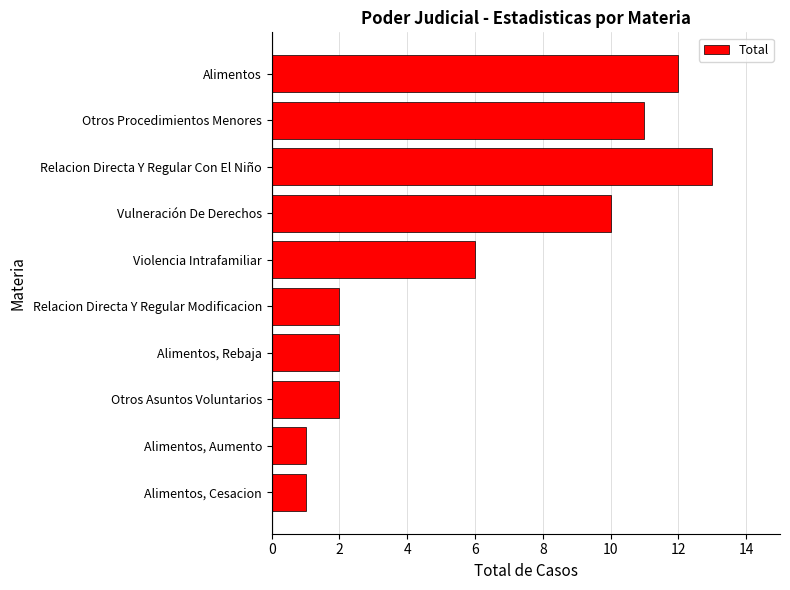

At which label is the value closest to 7?

Violencia Intrafamiliar